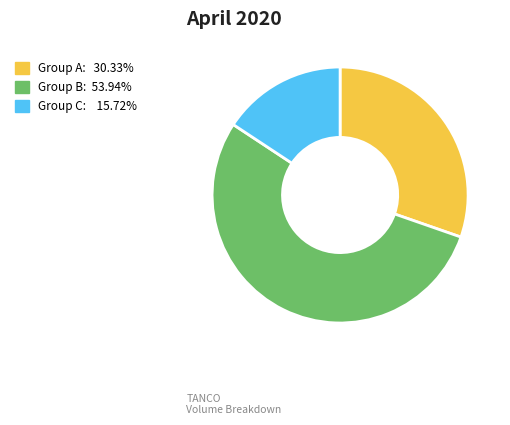

Is there a majority slice in this chart?

Yes